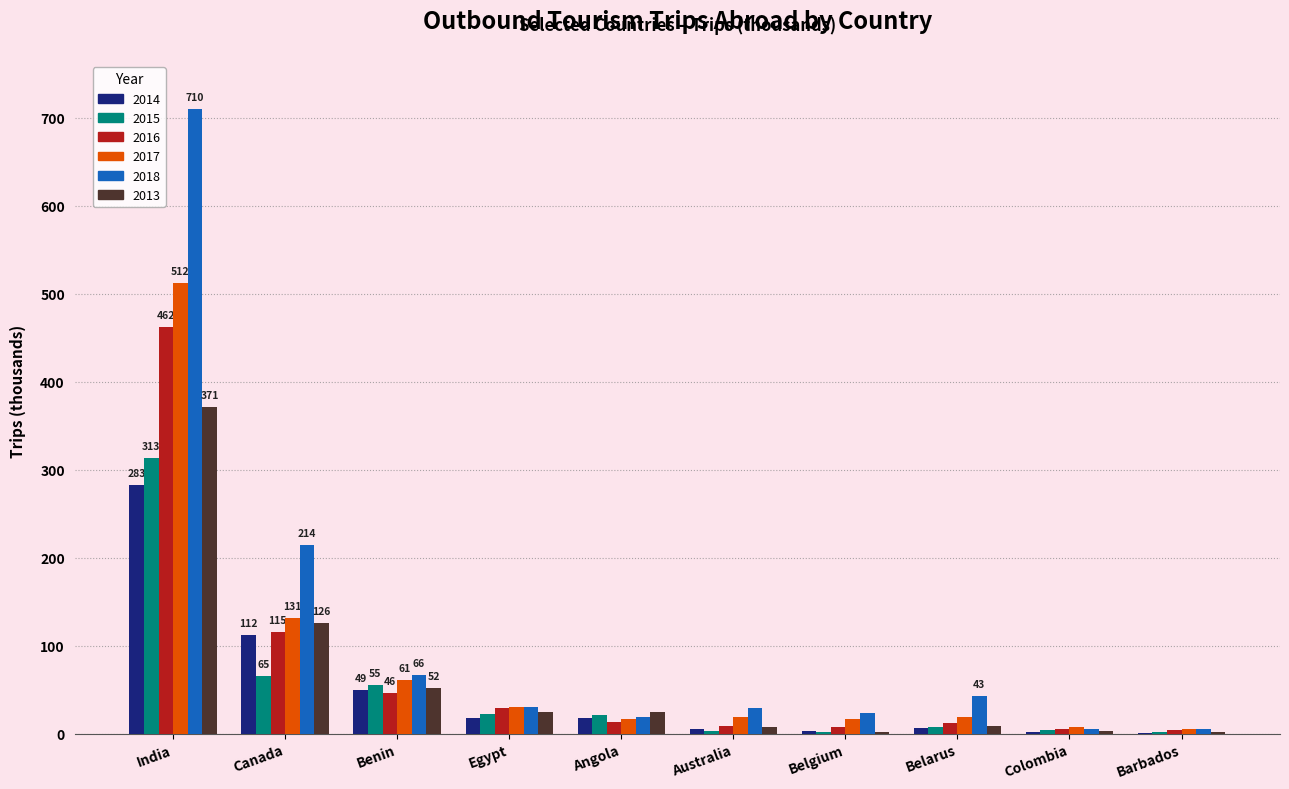

Which series has the largest range (max minus min)?

2018